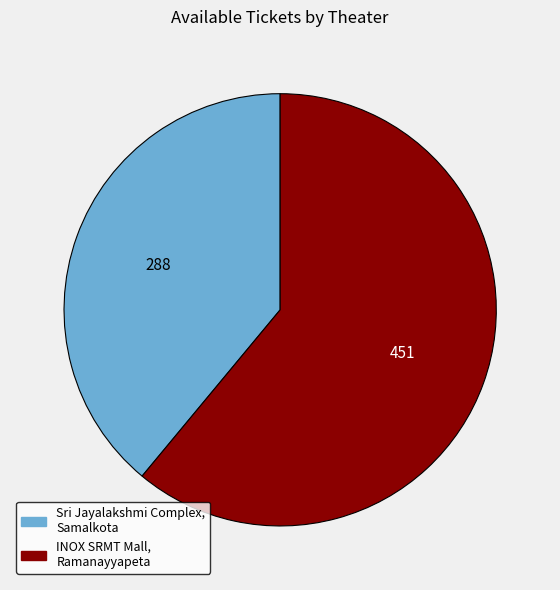

Rank the categories by value from lowest to highest.

Sri Jayalakshmi Complex, Samalkota, INOX SRMT Mall, Ramanayyapeta